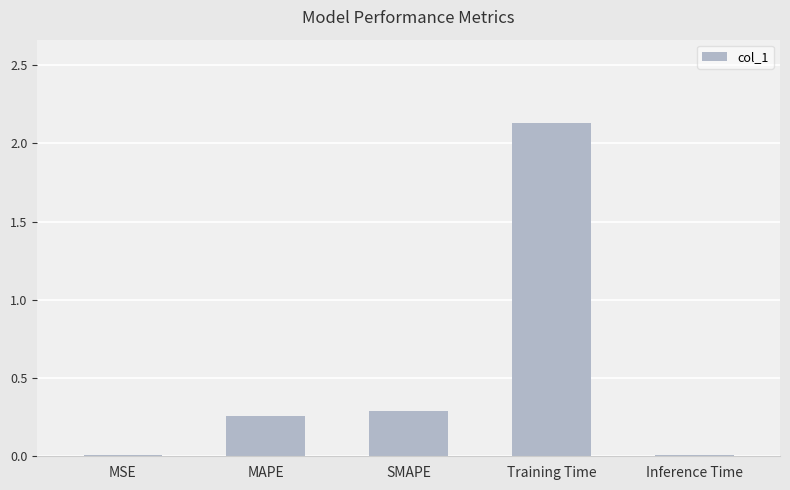

What is the sum of all values?

2.7